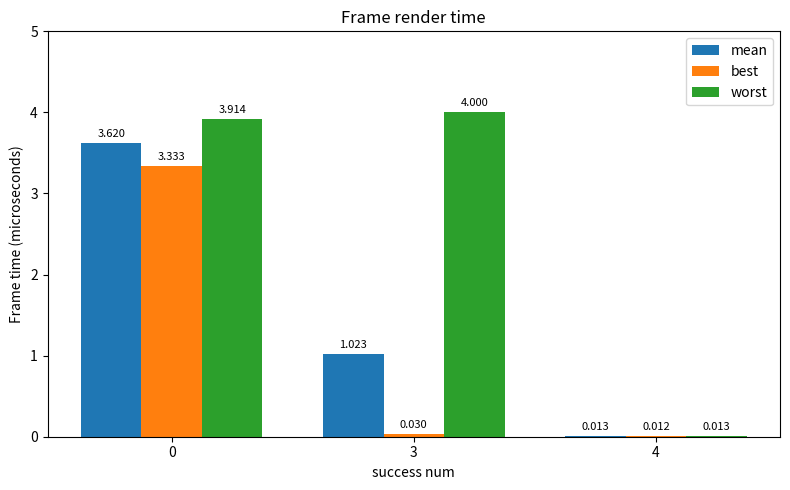

Which series changed the most between 0 and 4?

worst